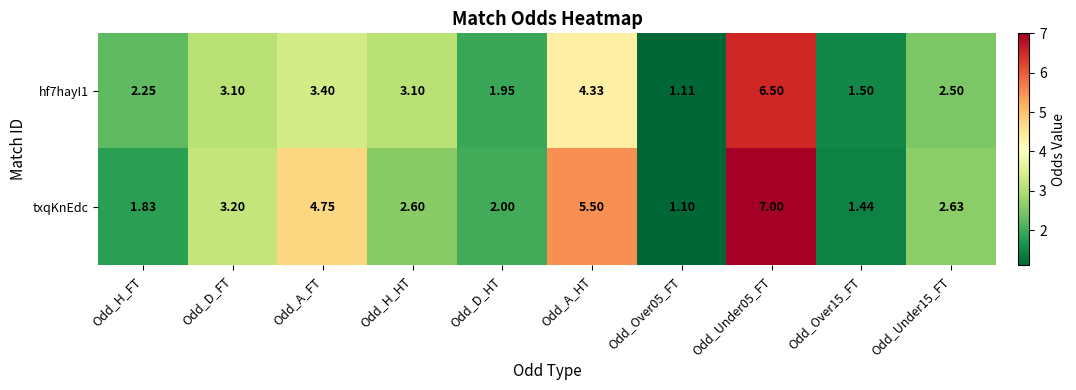

What is the total value across all series at Odd_Under15_FT?

5.1